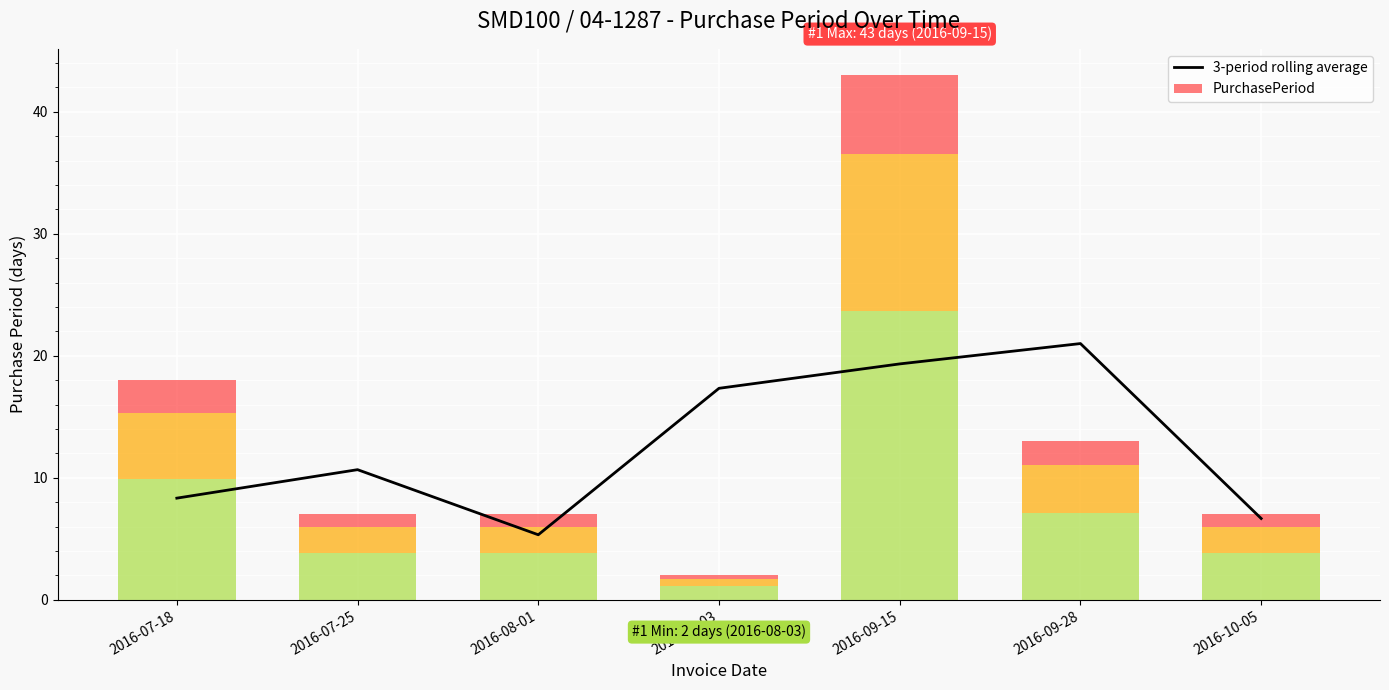

What position from the left is 2016-08-03?

4